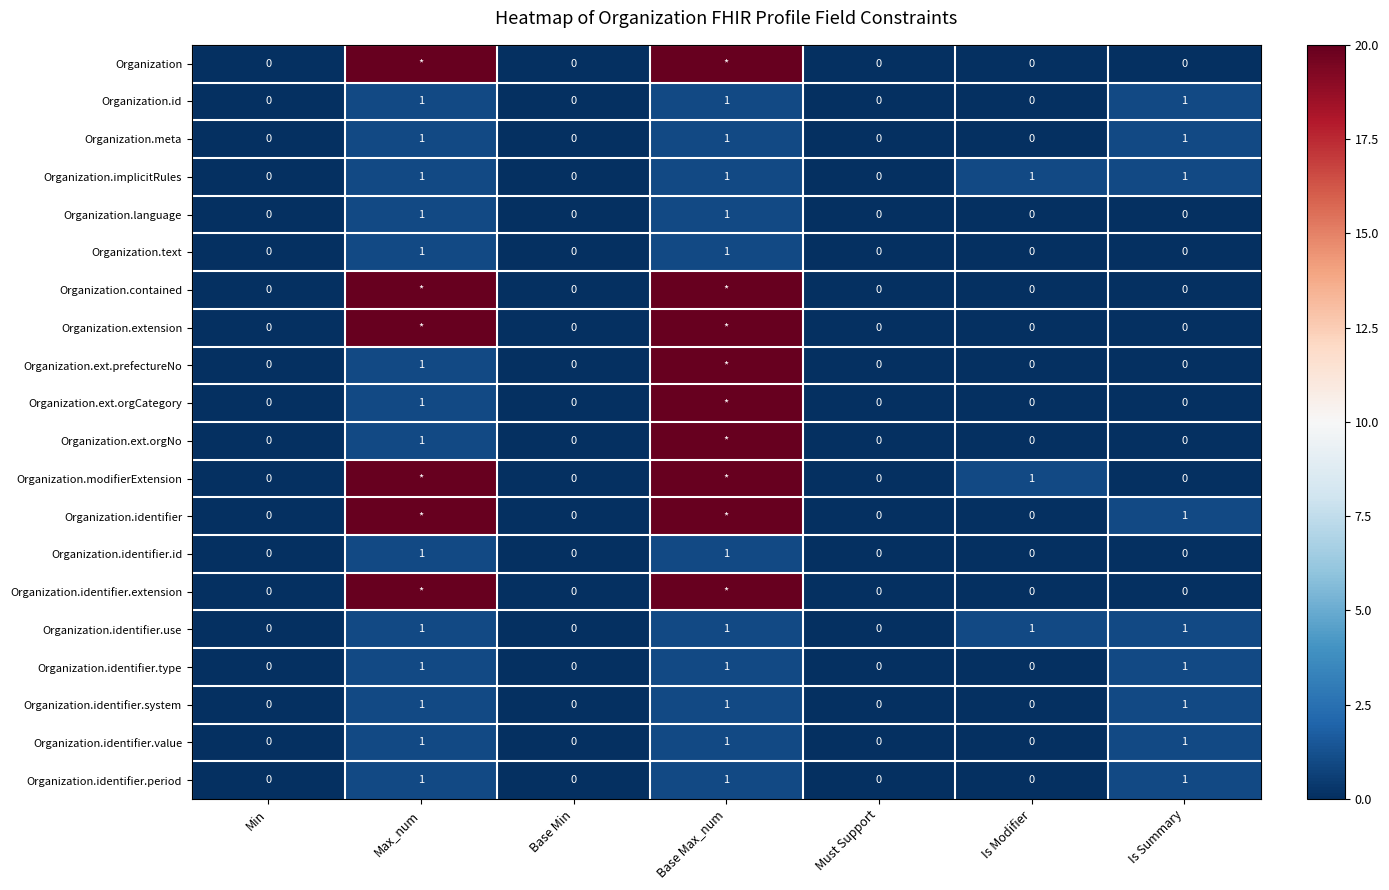

How many series are shown in this chart?

20